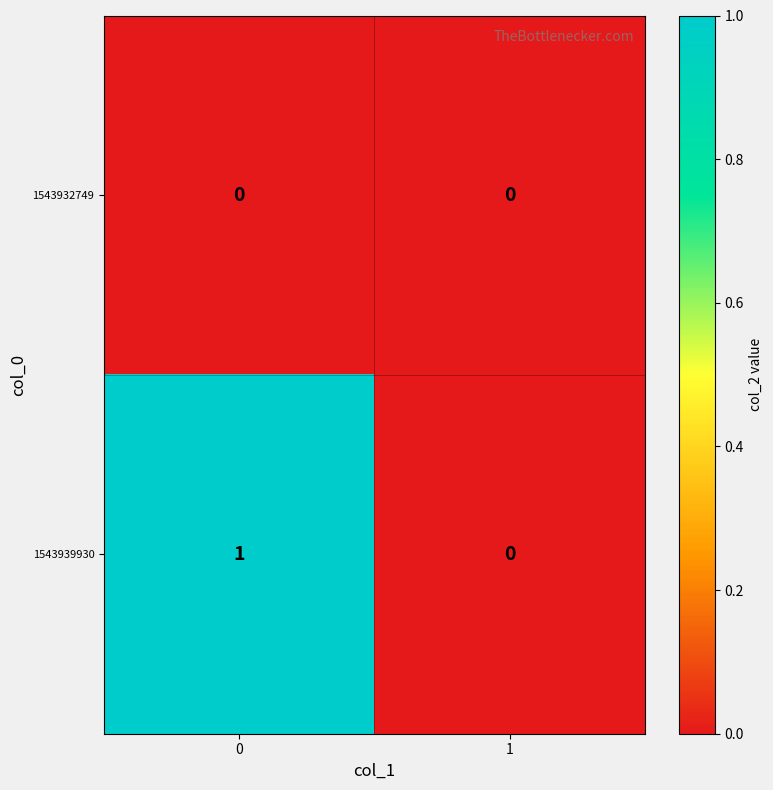

List the series in order of their overall mean, lowest first.

1543932749, 1543939930